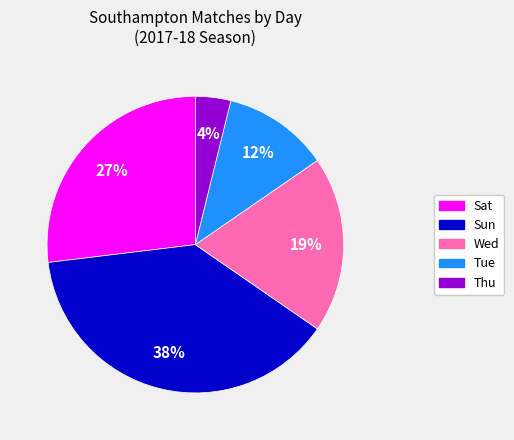

To the nearest percent, what percentage of the pie is Sat?

27%